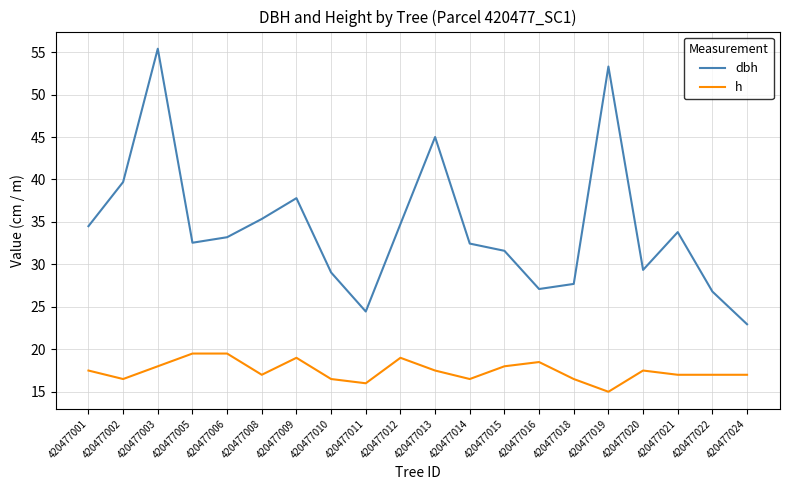

Does the chart display data point markers on the line(s)?

No